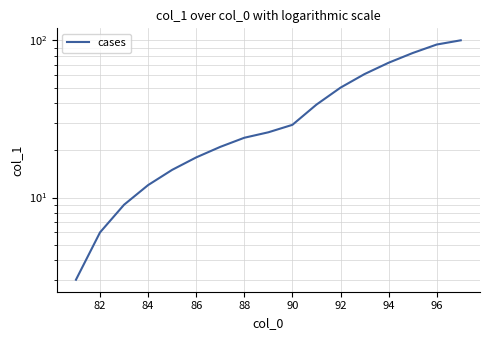

What is the value of the 11th point from the left?

39